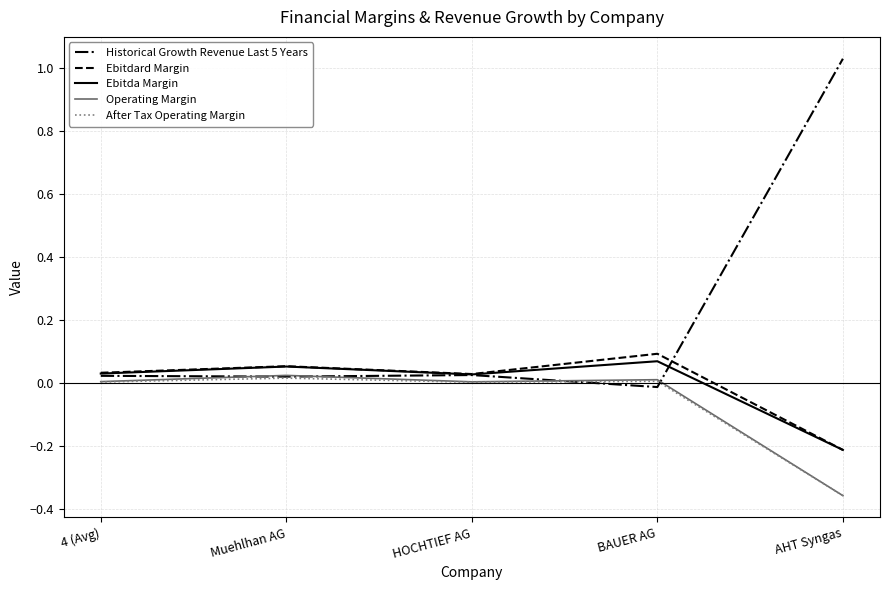

Which series has the largest total across all categories?

Historical Growth Revenue Last 5 Years